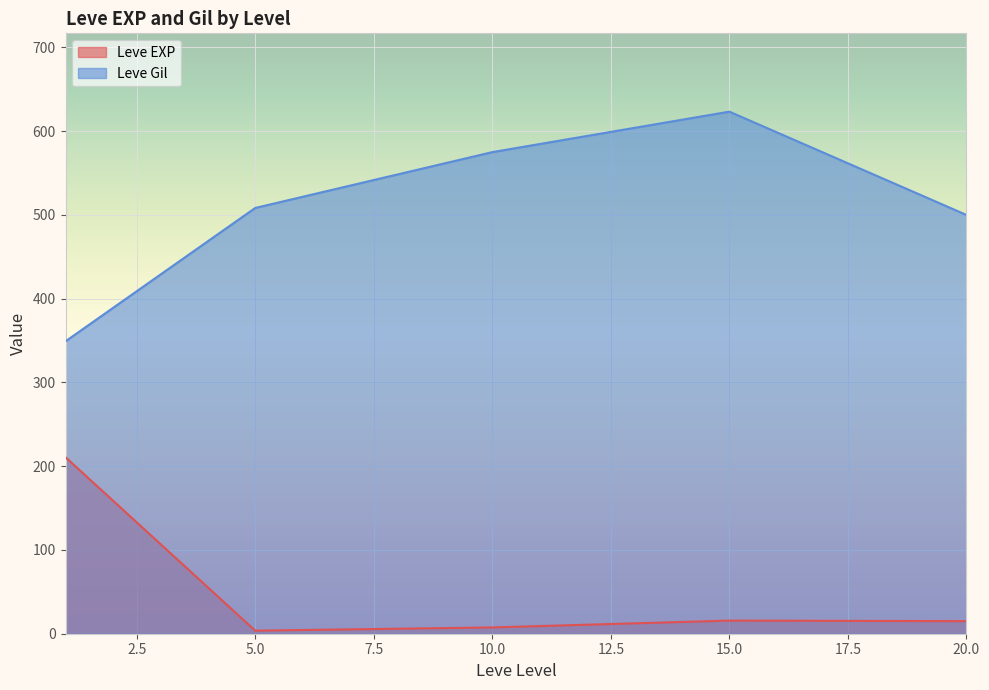

True or false: Leve EXP and Leve Gil cross at least once.

False